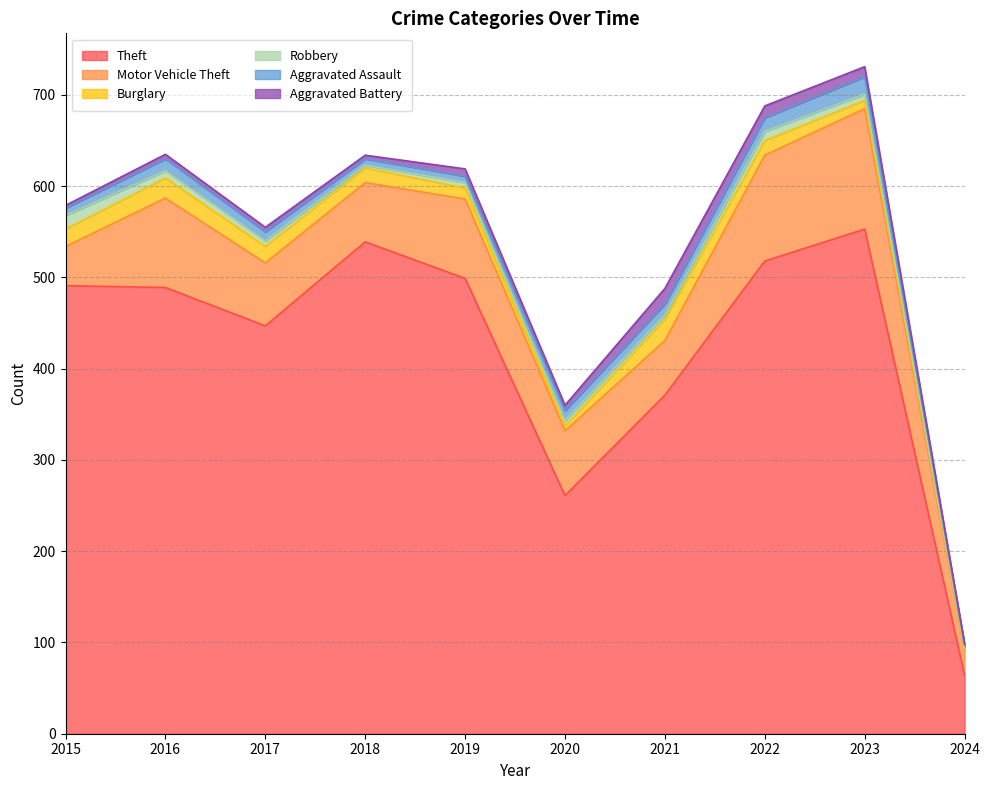

How many data points in Burglary are above 16?

4